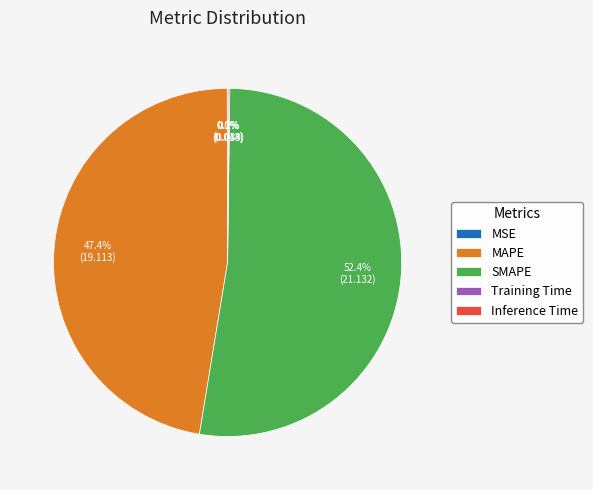

To the nearest percent, what is the combined percentage of MAPE and SMAPE?

100%